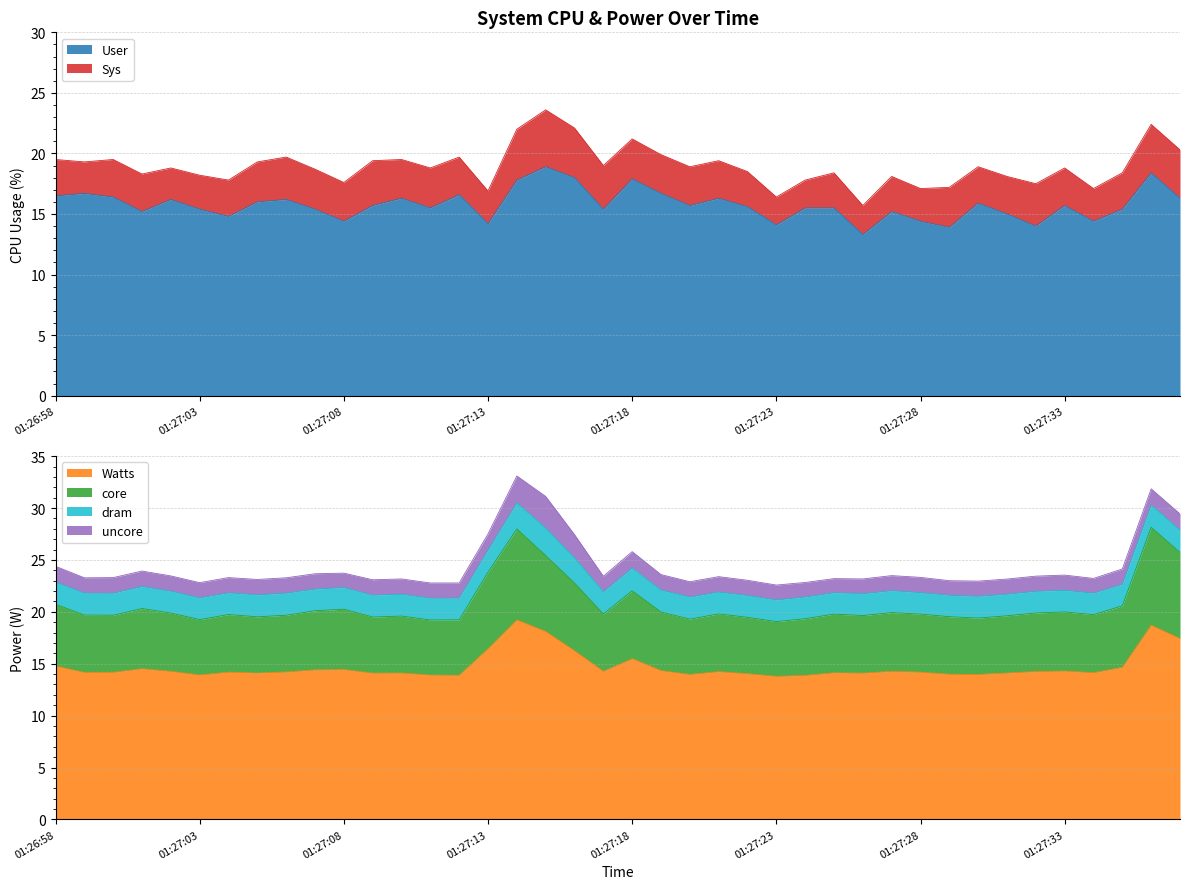

What is the lowest value of the Watts series?

13.8